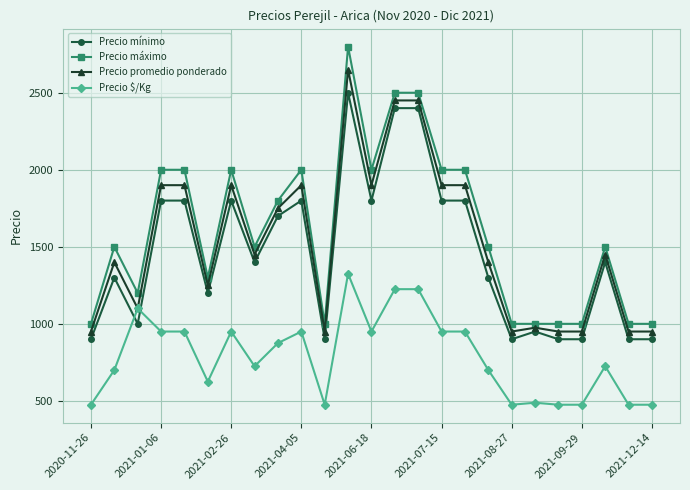

Which series has the widest spread of values?

Precio máximo